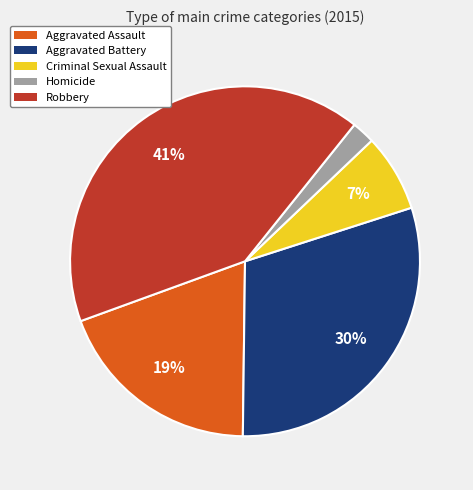

Rank the categories by value from lowest to highest.

Homicide, Criminal Sexual Assault, Aggravated Assault, Aggravated Battery, Robbery